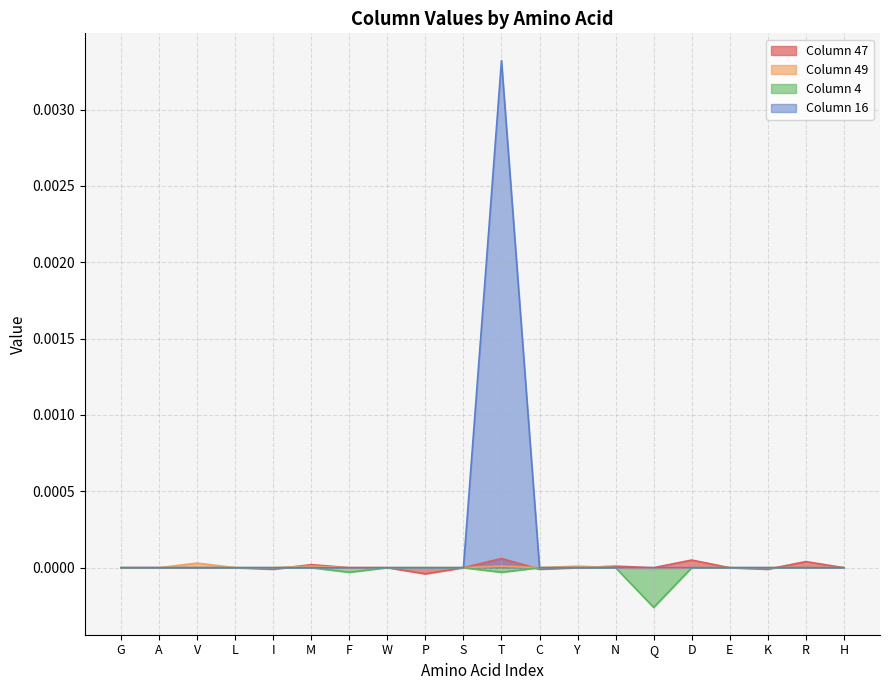

Which label corresponds to the largest value in the chart?

T